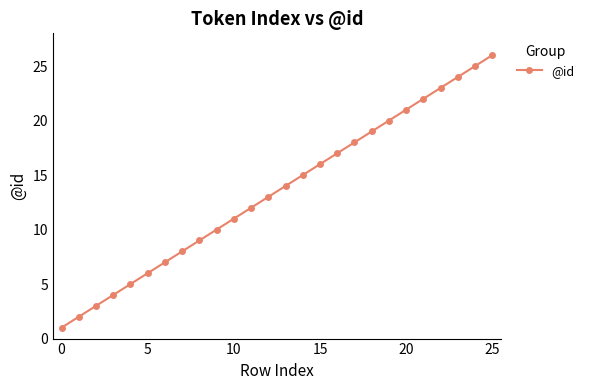

How many data points are less than 14?

13